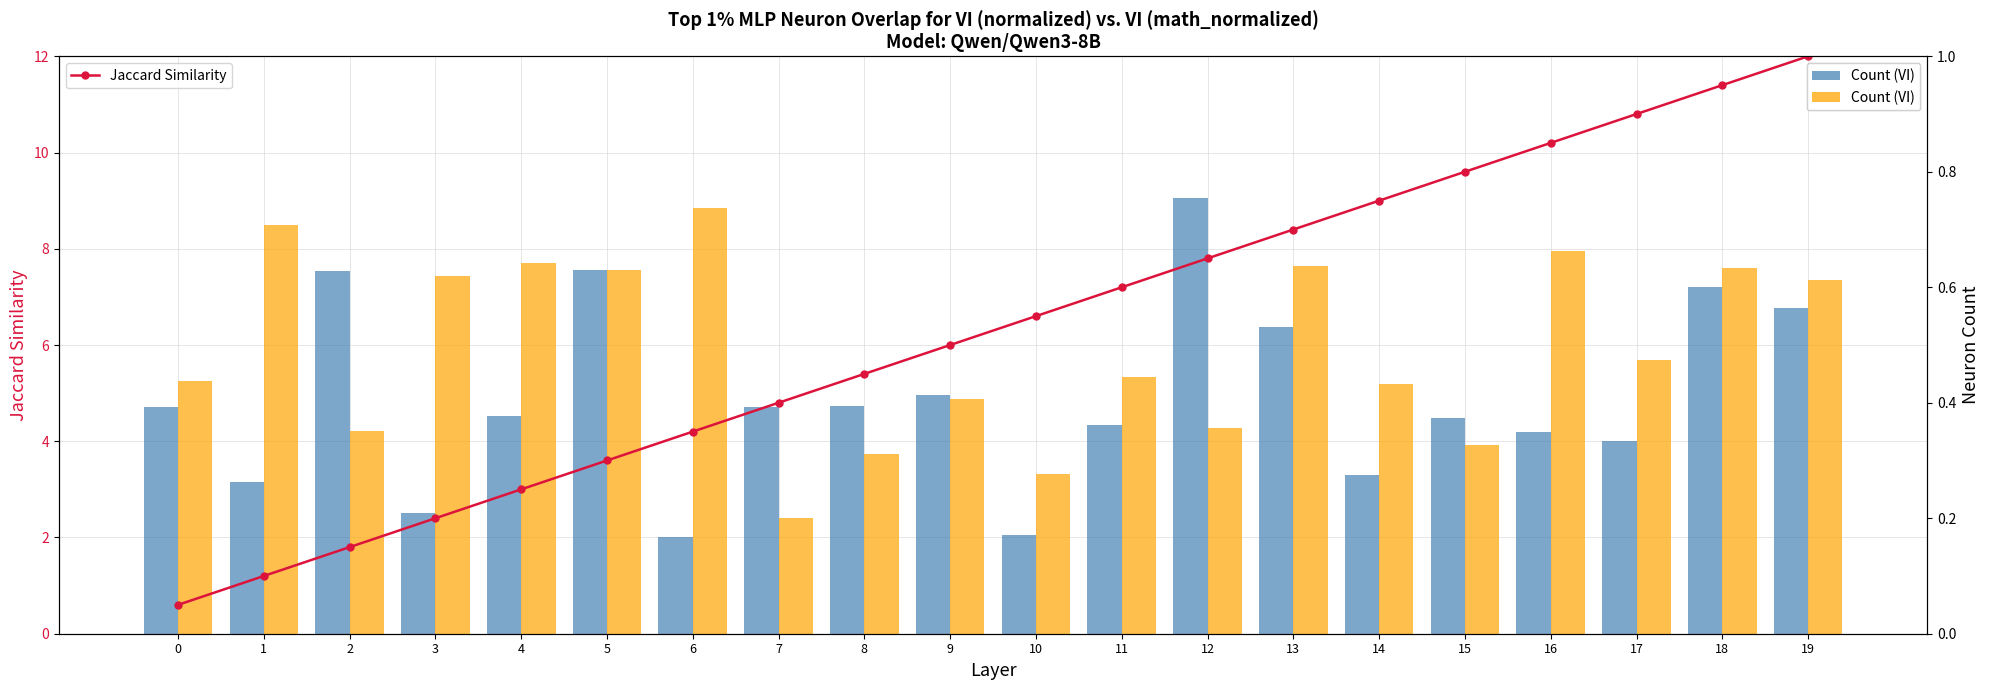

Where is Count (VI) nearest to the value 5?

9